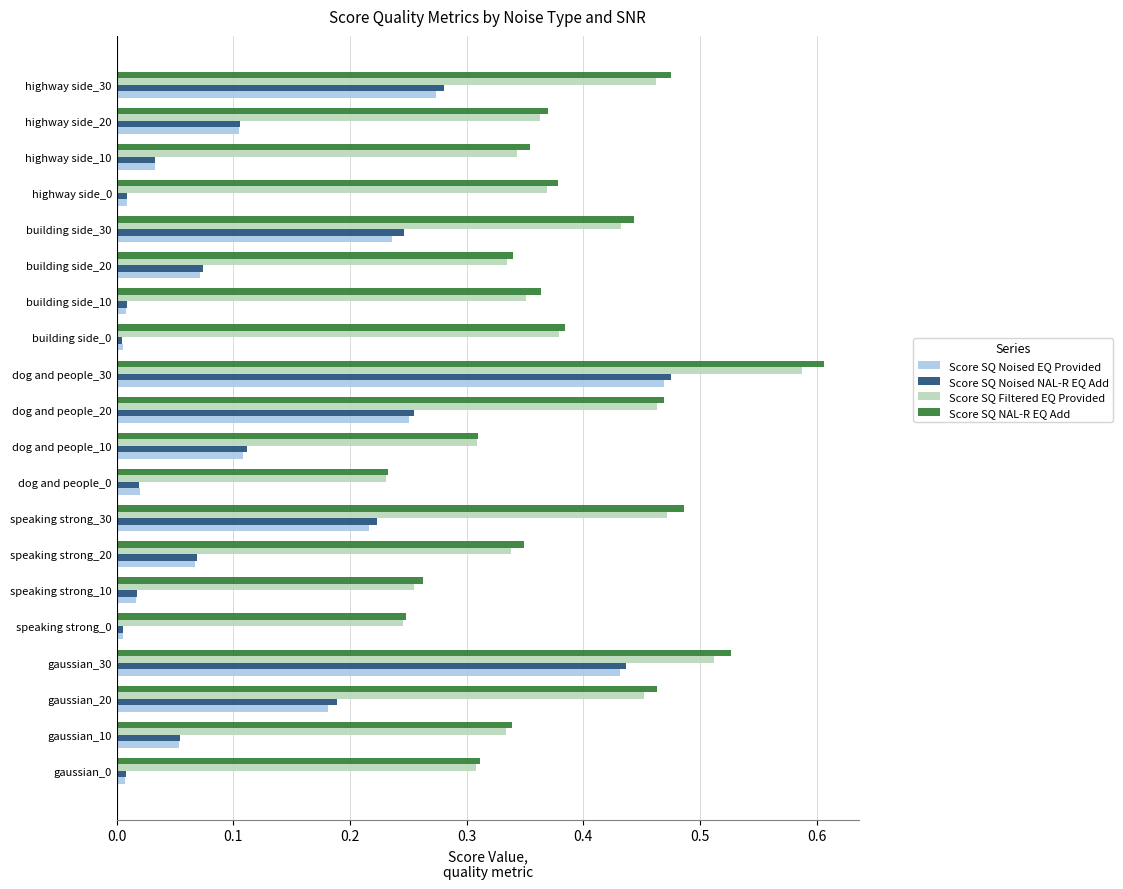

At which category is the sum across all series the highest?

dog and people_30